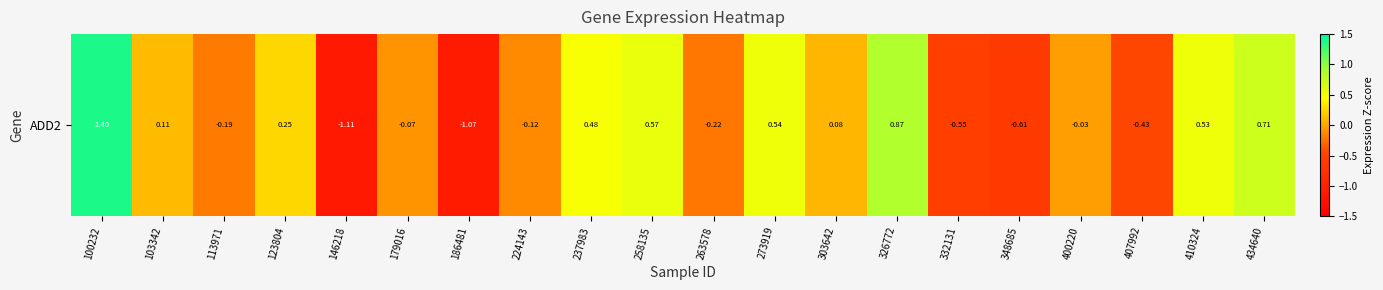

What is the maximum value shown in the chart?

1.4